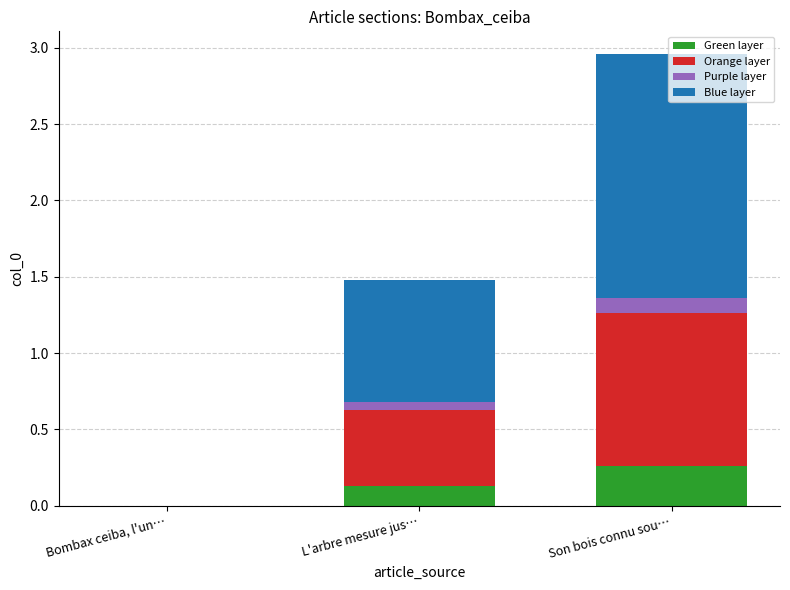

Which category has the highest value in the Green layer series?

Son bois connu sou…